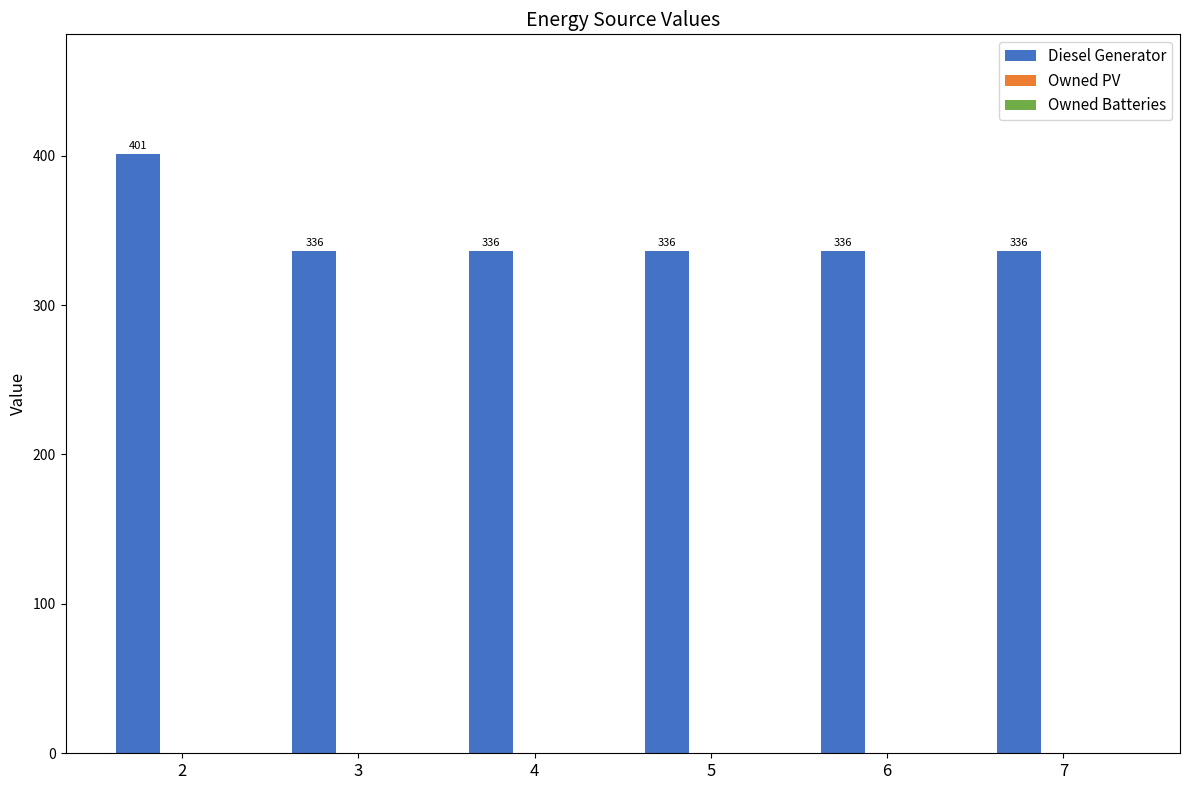

Reading right to left, what are all the values shown in this chart?

336	336	336	336	336	401